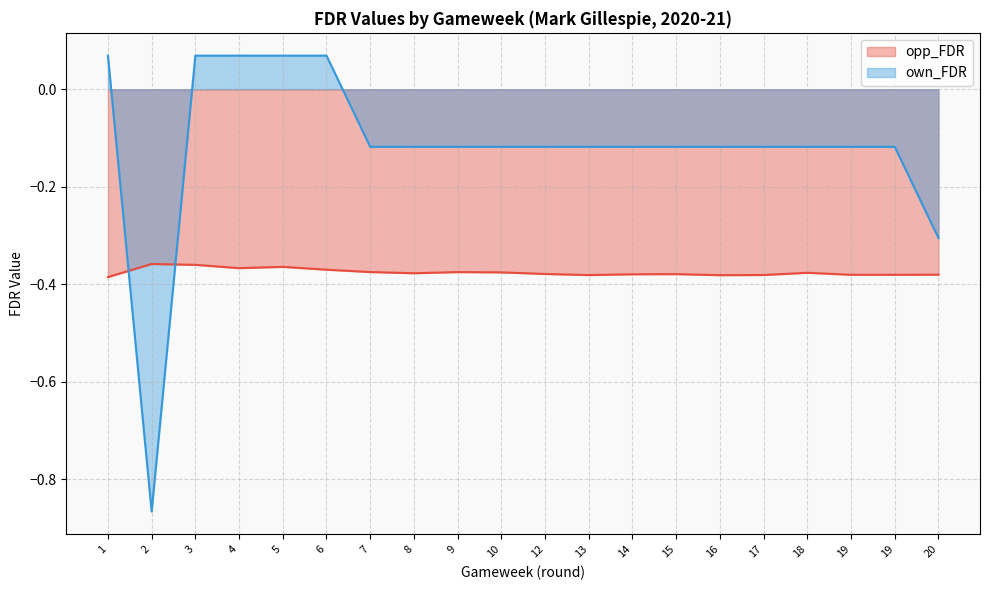

How many data points in own_FDR are above 0?

5